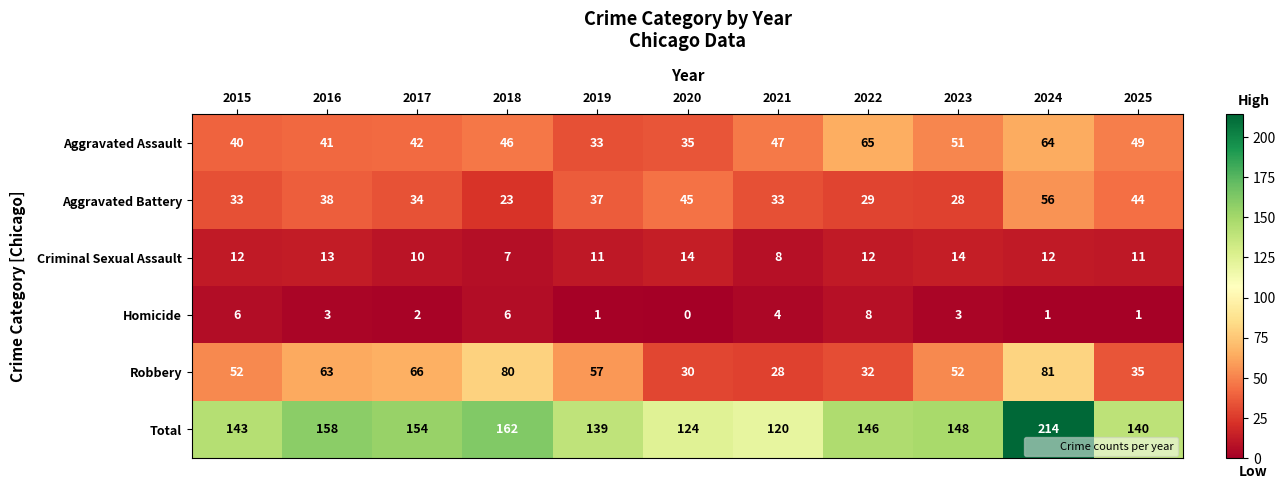

List the series in order of their peak value, lowest first.

Homicide, Criminal Sexual Assault, Aggravated Battery, Aggravated Assault, Robbery, Total